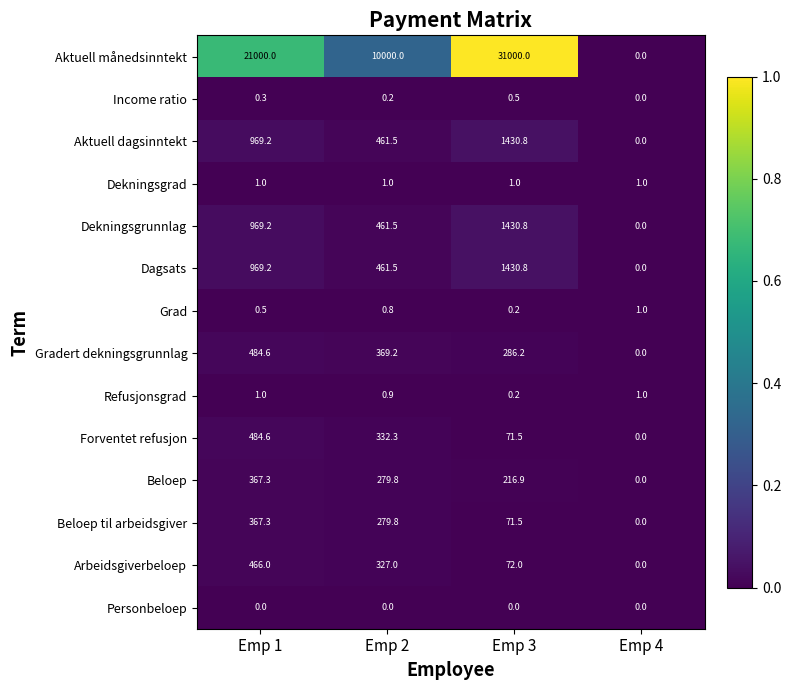

The value of Income ratio at Emp 1 is 0.3. True or false?

True